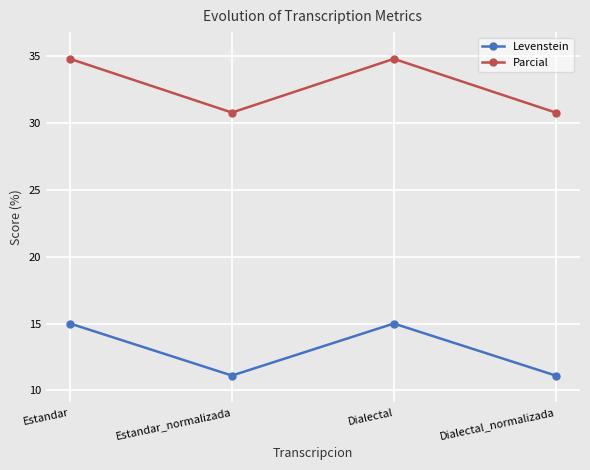

Does the chart display data point markers on the line(s)?

Yes